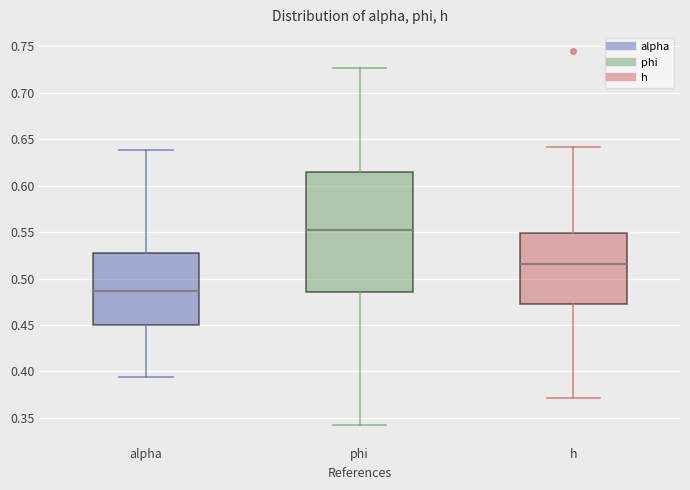

Which box is the tallest, from its lower edge to its upper edge?

phi